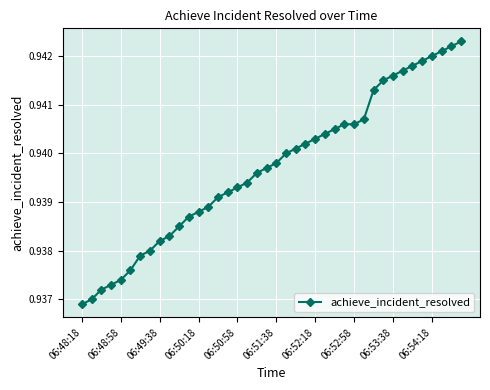

What is the sum of all values?

37.6